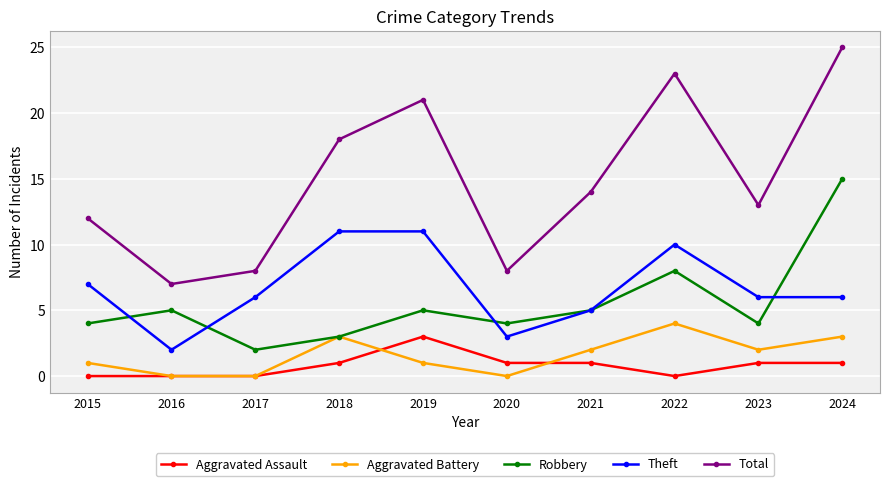

Which series changed the most between 2017 and 2020?

Theft